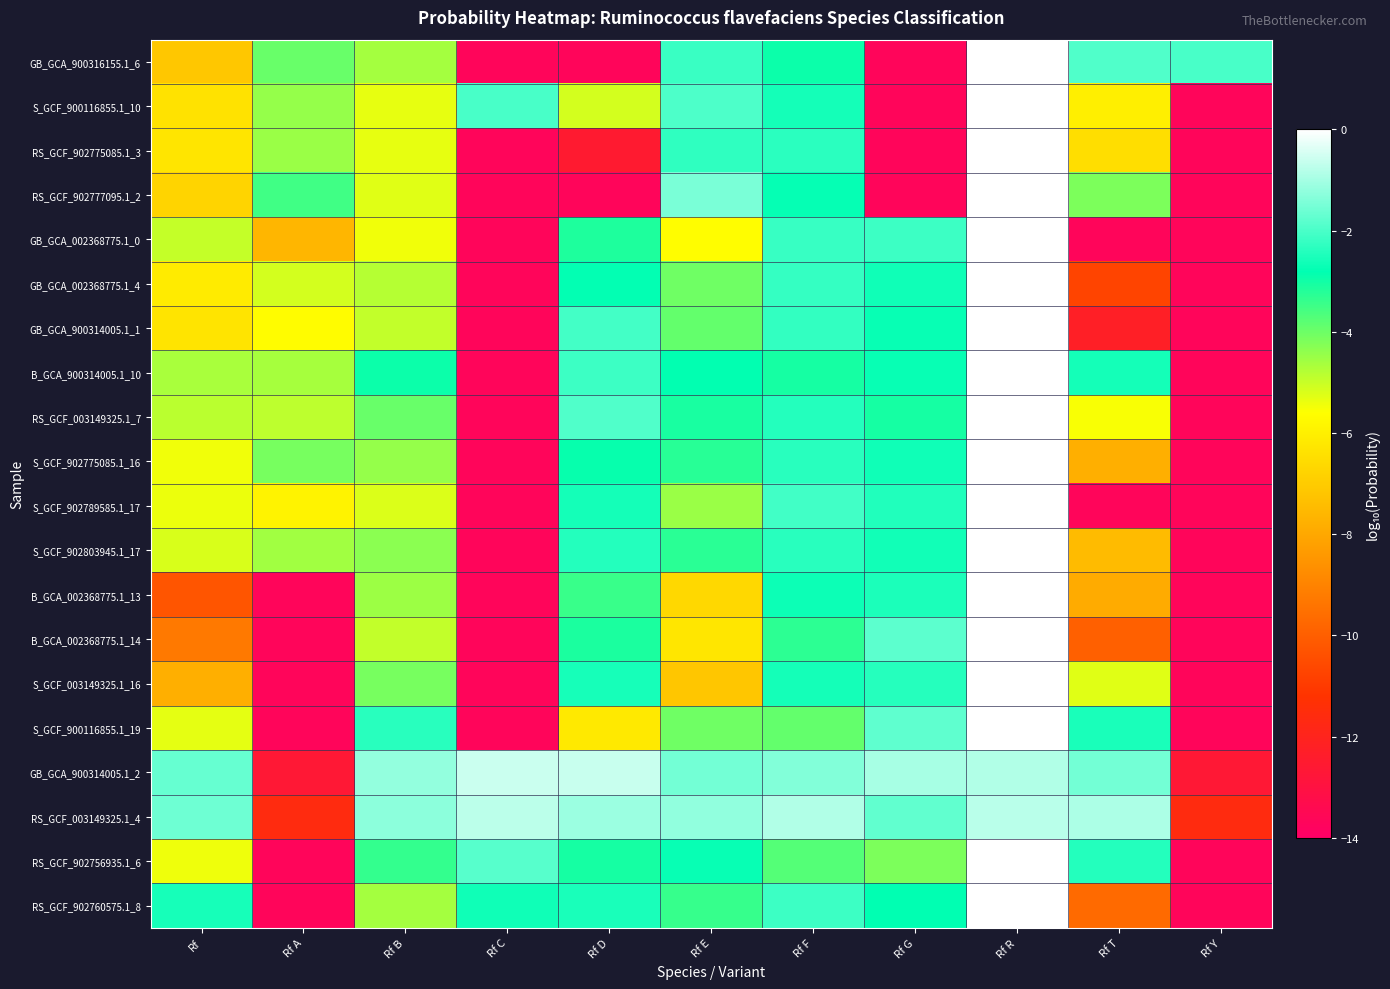

Reading left to right, list all the values displayed in this chart.

GB_GCA_900316155.1_6: Rf=-7.1	Rf A=-4.0	Rf B=-4.6	Rf C=-13.7	Rf D=-13.7	Rf E=-2.2	Rf F=-3.0	Rf G=-13.7	Rf R=-0.0	Rf T=-1.9	Rf Y=-2.0
S_GCF_900116855.1_10: Rf=-6.4	Rf A=-4.4	Rf B=-5.3	Rf C=-2.0	Rf D=-5.1	Rf E=-2.0	Rf F=-2.6	Rf G=-13.7	Rf R=-0.0	Rf T=-6.0	Rf Y=-13.7
RS_GCF_902775085.1_3: Rf=-6.3	Rf A=-4.5	Rf B=-5.3	Rf C=-13.7	Rf D=-12.5	Rf E=-2.3	Rf F=-2.3	Rf G=-13.7	Rf R=-0.0	Rf T=-6.5	Rf Y=-13.7
RS_GCF_902777095.1_2: Rf=-6.8	Rf A=-3.5	Rf B=-5.3	Rf C=-13.7	Rf D=-13.7	Rf E=-1.5	Rf F=-2.8	Rf G=-13.7	Rf R=-0.0	Rf T=-4.2	Rf Y=-13.7
GB_GCA_002368775.1_0: Rf=-5.0	Rf A=-7.6	Rf B=-5.4	Rf C=-13.7	Rf D=-3.1	Rf E=-5.6	Rf F=-2.2	Rf G=-2.1	Rf R=-0.0	Rf T=-13.7	Rf Y=-13.7
GB_GCA_002368775.1_4: Rf=-6.1	Rf A=-5.1	Rf B=-4.8	Rf C=-13.7	Rf D=-2.8	Rf E=-4.0	Rf F=-2.2	Rf G=-2.6	Rf R=-0.0	Rf T=-10.7	Rf Y=-13.7
GB_GCA_900314005.1_1: Rf=-6.3	Rf A=-5.7	Rf B=-4.9	Rf C=-13.7	Rf D=-2.1	Rf E=-3.9	Rf F=-2.2	Rf G=-2.7	Rf R=-0.0	Rf T=-12.2	Rf Y=-13.7
B_GCA_900314005.1_10: Rf=-4.7	Rf A=-4.6	Rf B=-2.9	Rf C=-13.7	Rf D=-2.1	Rf E=-2.8	Rf F=-3.0	Rf G=-2.7	Rf R=-0.0	Rf T=-2.6	Rf Y=-13.7
RS_GCF_003149325.1_7: Rf=-4.8	Rf A=-4.9	Rf B=-4.0	Rf C=-13.7	Rf D=-1.9	Rf E=-3.1	Rf F=-2.4	Rf G=-3.0	Rf R=-0.0	Rf T=-5.5	Rf Y=-13.7
S_GCF_902775085.1_16: Rf=-5.5	Rf A=-4.1	Rf B=-4.4	Rf C=-13.7	Rf D=-2.9	Rf E=-3.3	Rf F=-2.4	Rf G=-2.6	Rf R=-0.0	Rf T=-7.8	Rf Y=-13.7
S_GCF_902789585.1_17: Rf=-5.4	Rf A=-5.9	Rf B=-5.2	Rf C=-13.7	Rf D=-2.6	Rf E=-4.5	Rf F=-2.1	Rf G=-2.4	Rf R=-0.0	Rf T=-13.7	Rf Y=-13.7
S_GCF_902803945.1_17: Rf=-5.2	Rf A=-4.6	Rf B=-4.3	Rf C=-13.7	Rf D=-2.4	Rf E=-3.3	Rf F=-2.4	Rf G=-2.6	Rf R=-0.0	Rf T=-7.5	Rf Y=-13.7
B_GCA_002368775.1_13: Rf=-10.2	Rf A=-13.7	Rf B=-4.5	Rf C=-13.7	Rf D=-3.4	Rf E=-6.6	Rf F=-2.7	Rf G=-2.5	Rf R=-0.0	Rf T=-7.9	Rf Y=-13.7
B_GCA_002368775.1_14: Rf=-9.3	Rf A=-13.7	Rf B=-4.9	Rf C=-13.7	Rf D=-3.1	Rf E=-6.3	Rf F=-3.3	Rf G=-1.8	Rf R=-0.0	Rf T=-9.9	Rf Y=-13.7
S_GCF_003149325.1_16: Rf=-7.8	Rf A=-13.7	Rf B=-4.1	Rf C=-13.7	Rf D=-2.6	Rf E=-7.2	Rf F=-2.6	Rf G=-2.4	Rf R=-0.0	Rf T=-5.3	Rf Y=-13.7
S_GCF_900116855.1_19: Rf=-5.3	Rf A=-13.7	Rf B=-2.4	Rf C=-13.7	Rf D=-6.2	Rf E=-4.0	Rf F=-3.9	Rf G=-1.8	Rf R=-0.0	Rf T=-2.5	Rf Y=-13.7
GB_GCA_900314005.1_2: Rf=-1.7	Rf A=-12.7	Rf B=-1.2	Rf C=-0.6	Rf D=-0.6	Rf E=-1.6	Rf F=-1.4	Rf G=-1.0	Rf R=-0.9	Rf T=-1.5	Rf Y=-12.7
RS_GCF_003149325.1_4: Rf=-1.6	Rf A=-11.6	Rf B=-1.3	Rf C=-0.8	Rf D=-1.1	Rf E=-1.2	Rf F=-0.9	Rf G=-1.7	Rf R=-0.8	Rf T=-0.9	Rf Y=-11.6
RS_GCF_902756935.1_6: Rf=-5.4	Rf A=-13.7	Rf B=-3.4	Rf C=-1.9	Rf D=-3.0	Rf E=-2.7	Rf F=-3.7	Rf G=-4.2	Rf R=-0.0	Rf T=-2.4	Rf Y=-13.7
RS_GCF_902760575.1_8: Rf=-2.6	Rf A=-13.7	Rf B=-4.6	Rf C=-2.6	Rf D=-2.5	Rf E=-3.4	Rf F=-2.1	Rf G=-2.8	Rf R=-0.0	Rf T=-9.7	Rf Y=-13.7